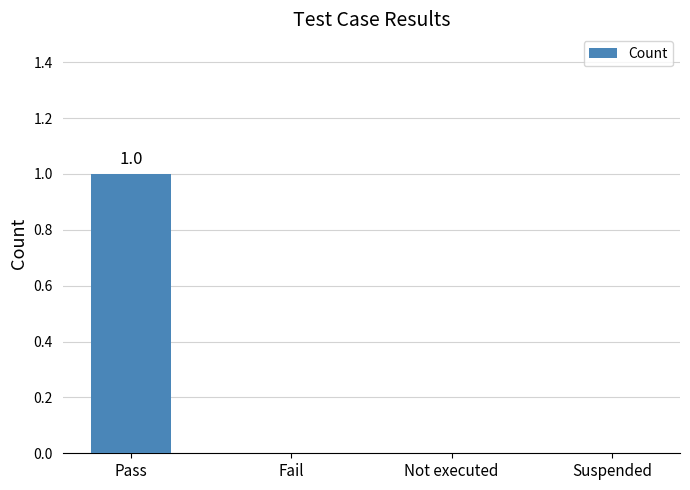

At which category does the chart reach its peak across all series?

Pass